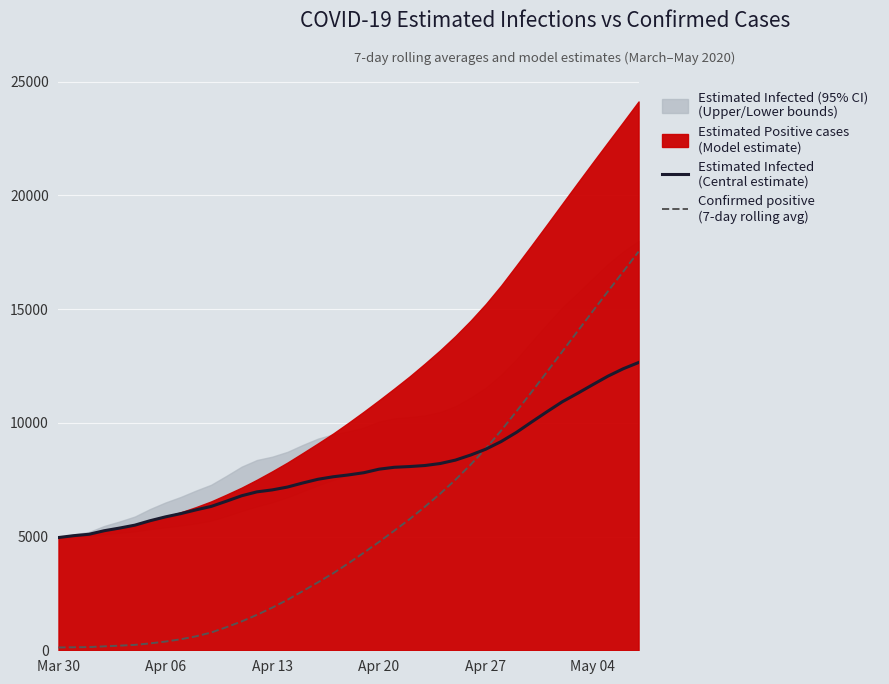

How many intersections are there between Estimated Infected
(Central estimate) and Confirmed positive
(7-day rolling avg)?

1